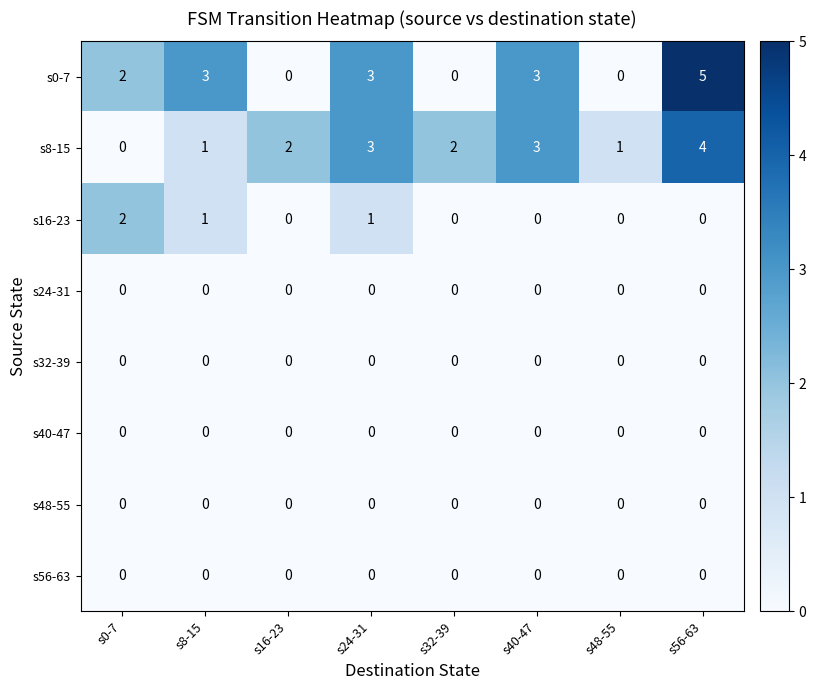

Which series has the widest spread of values?

s0-7